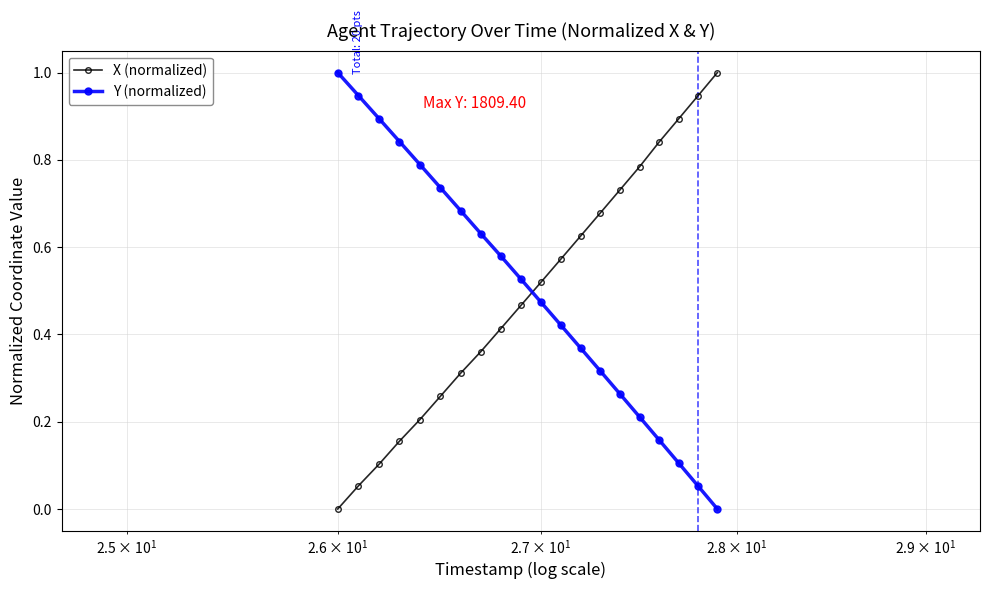

At how many categories does at least one series exceed 0?

20